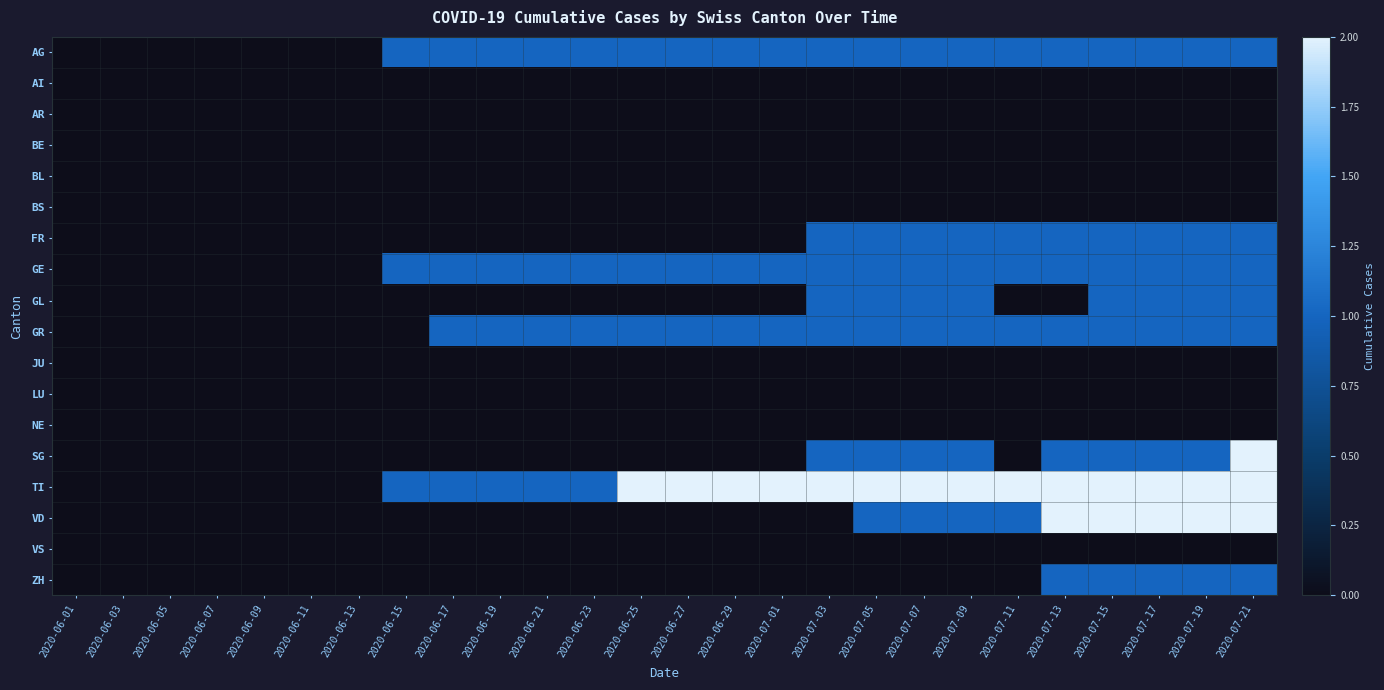

Rank the series by their maximum value, from lowest to highest.

AI, AR, BE, BL, BS, JU, LU, NE, VS, AG, FR, GE, GL, GR, ZH, SG, TI, VD